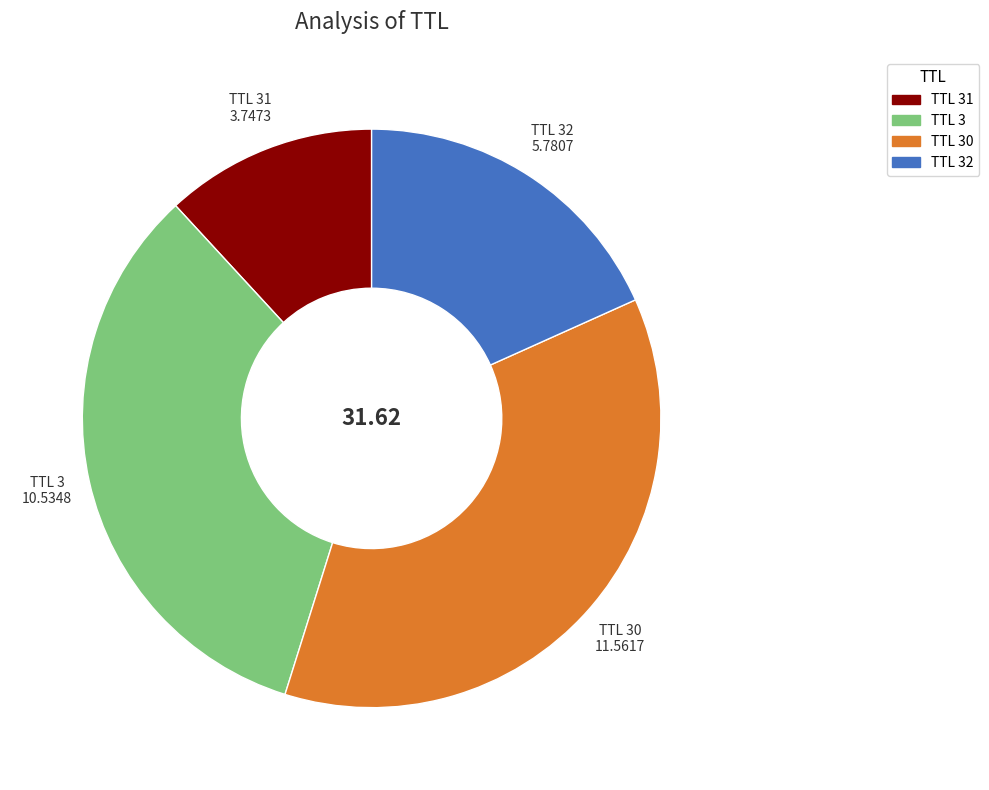

Is there any slice that represents more than half of the pie?

No